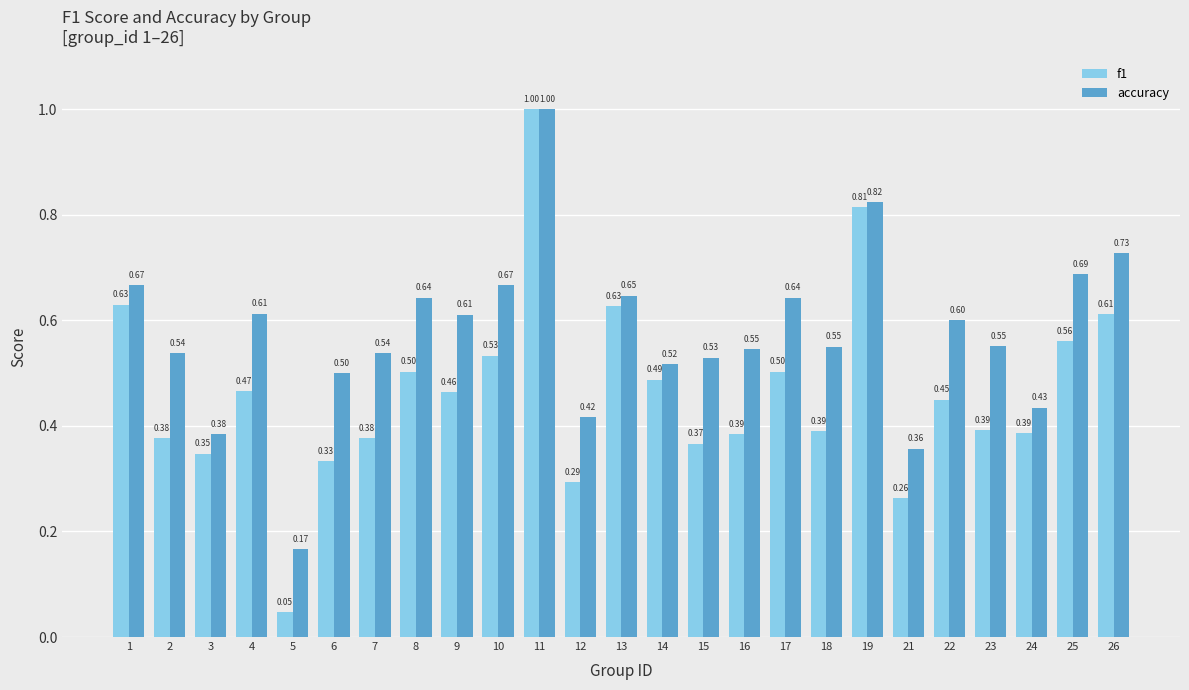

What is the total value across all series at 22?

1.1